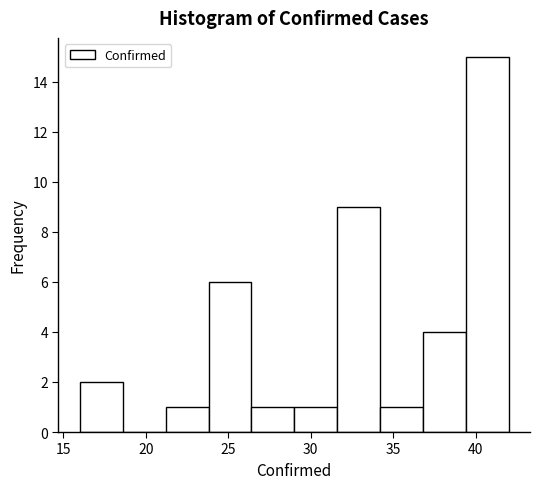

Over which range of the x-axis is the bar tallest?

39.4 to 42.0